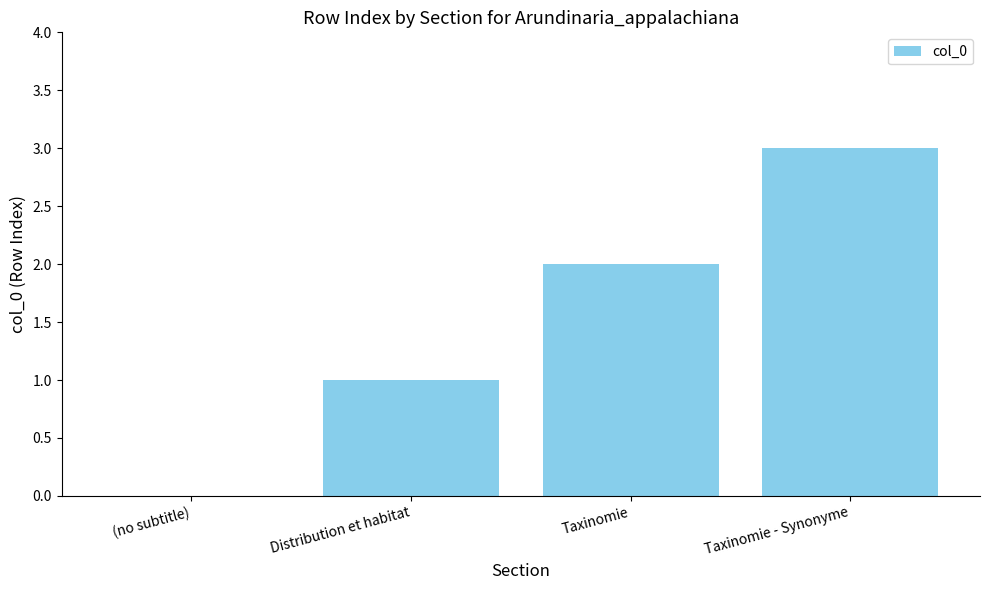

What is the sum of all values?

6